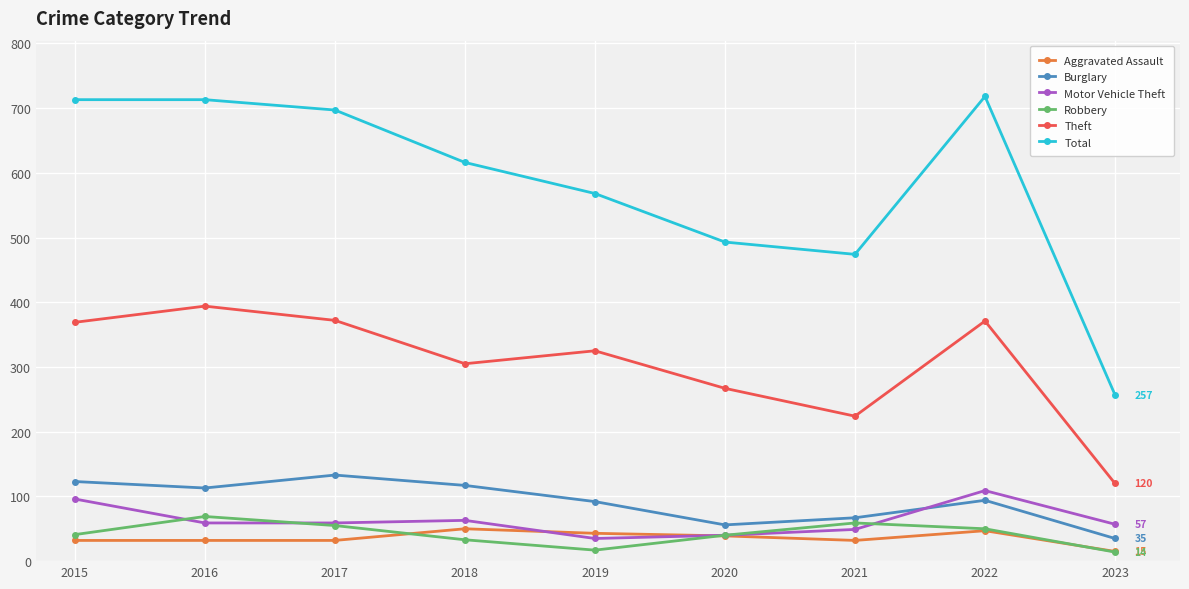

True or false: Burglary and Aggravated Assault intersect in this chart.

False